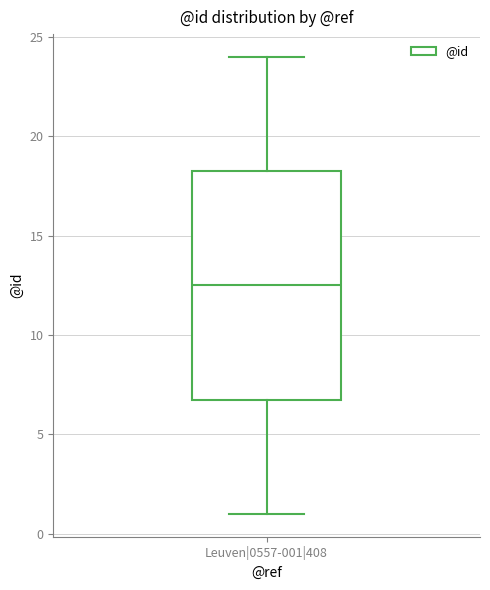

Where does the lower whisker of the box for Leuven|0557-001|408 end on the y-axis? The values are not printed on the chart, so give them approximately, as read against the axis.

1.0